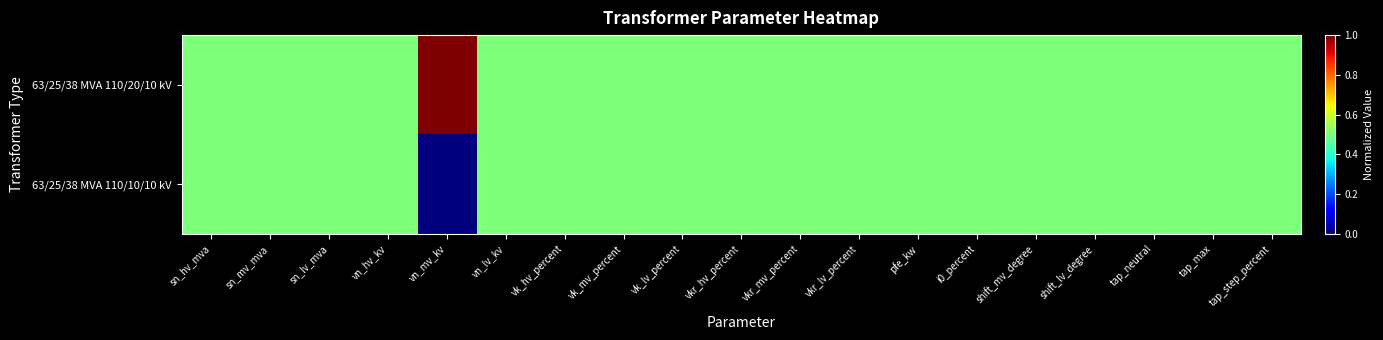

Rank the series by their average value, from highest to lowest.

63/25/38 MVA 110/20/10 kV, 63/25/38 MVA 110/10/10 kV